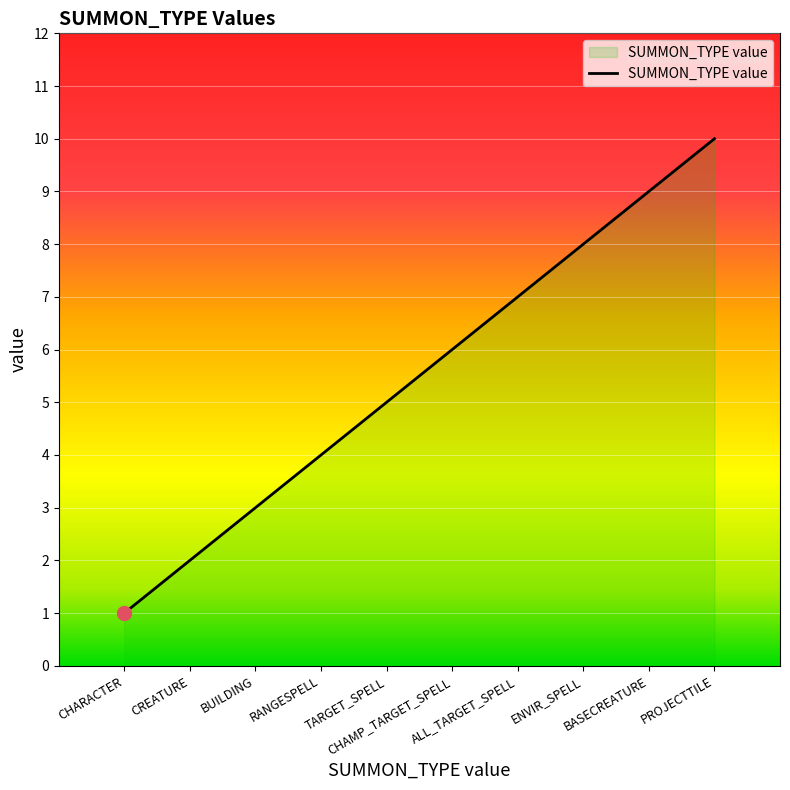

True or false: the data shows 9 at BASECREATURE.

True